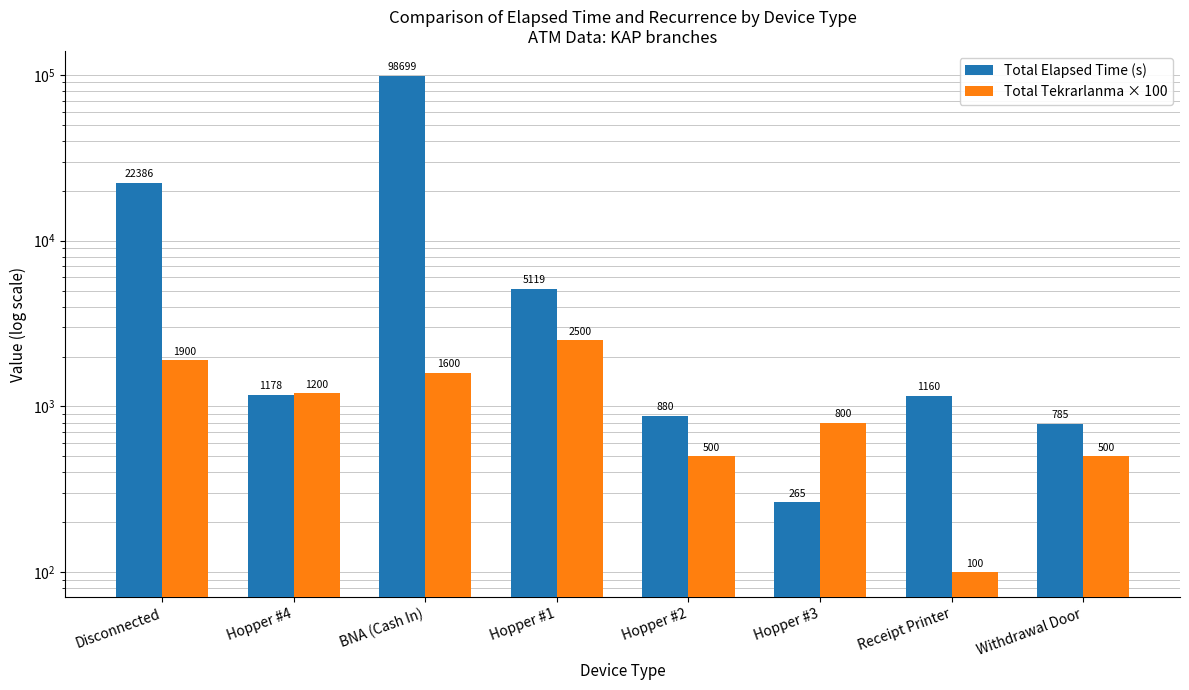

True or false: Total Elapsed Time (s) has a value of 1178 at Hopper #4.

True